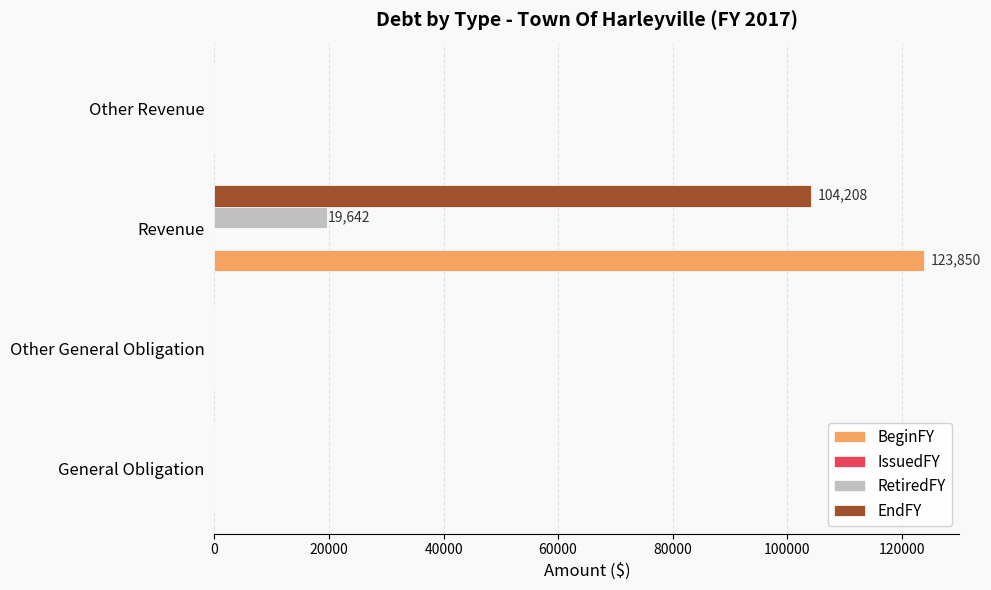

True or false: EndFY has a value of 0 at Other General Obligation.

True